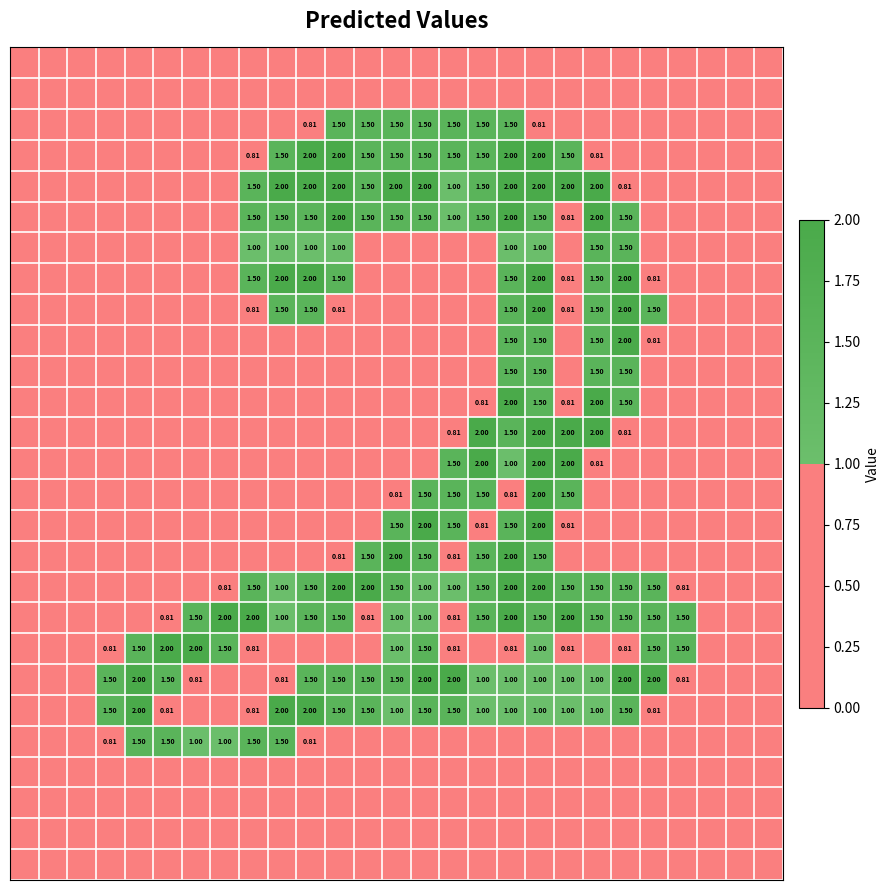

What is the maximum value shown in the chart?

2.0